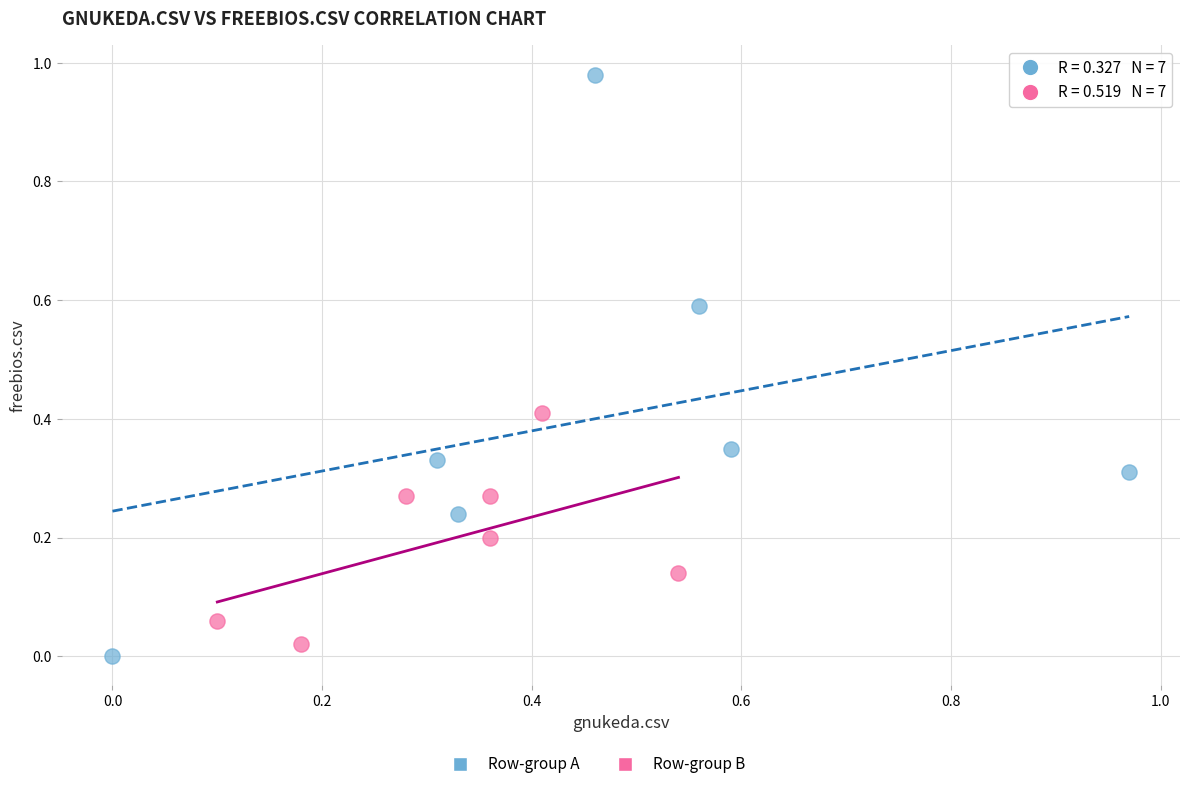

Which series contains the lowest Y value?

Row-group A